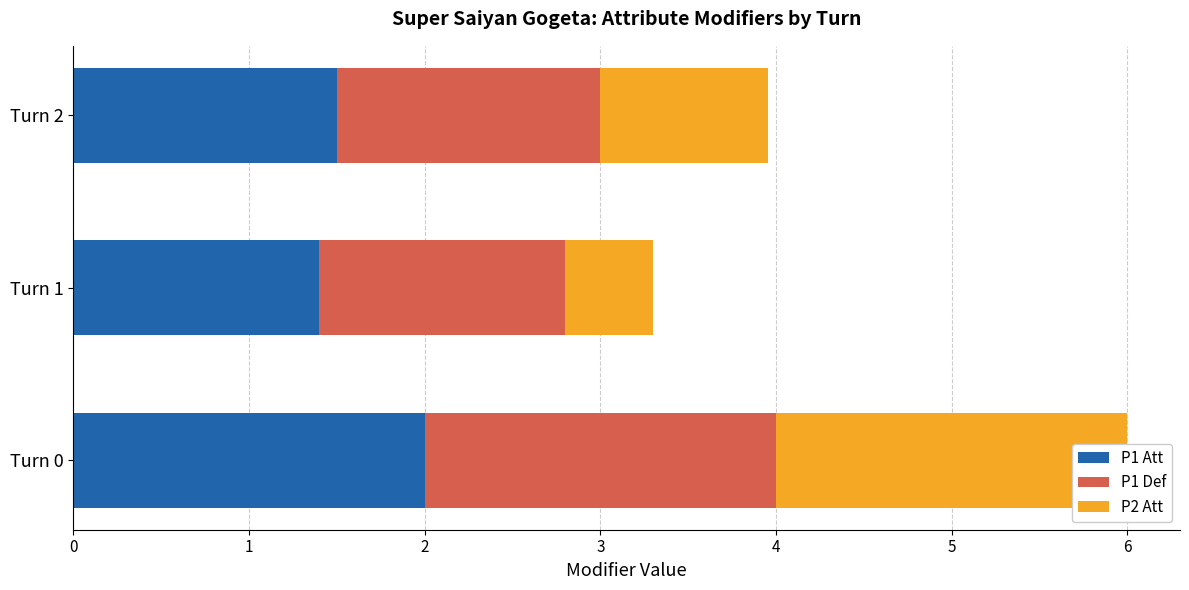

Reading left to right, what are all the values shown in this chart?

P1 Att: 2.0	1.4	1.5
P1 Def: 2.0	1.4	1.5
P2 Att: 2.0	0.5	1.0